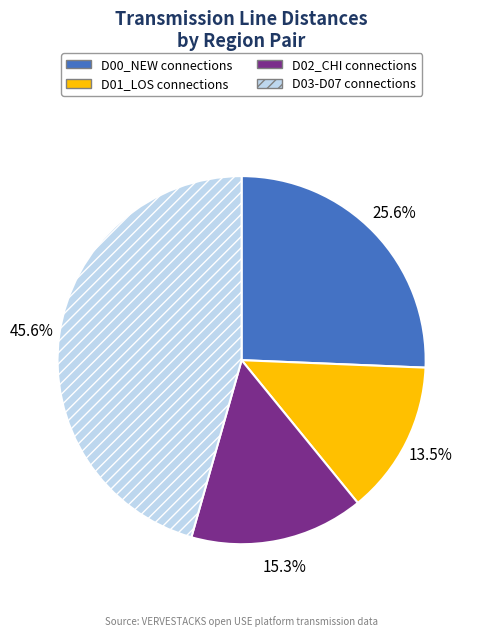

Combined, do D01_LOS connections and D03-D07 connections account for over 50%?

Yes